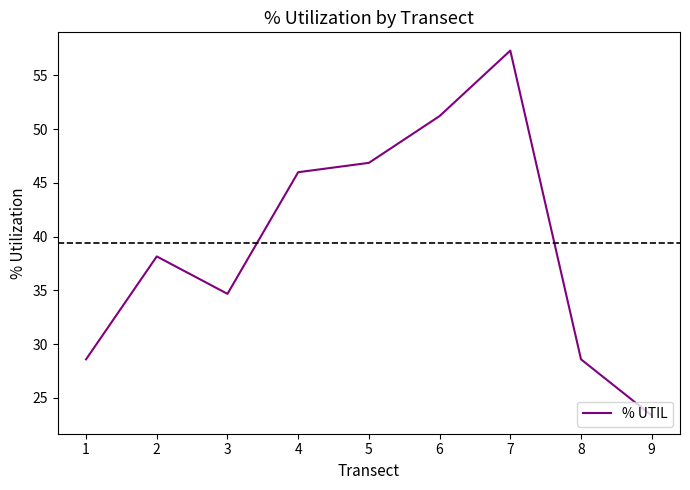

What is the average value?

39.4